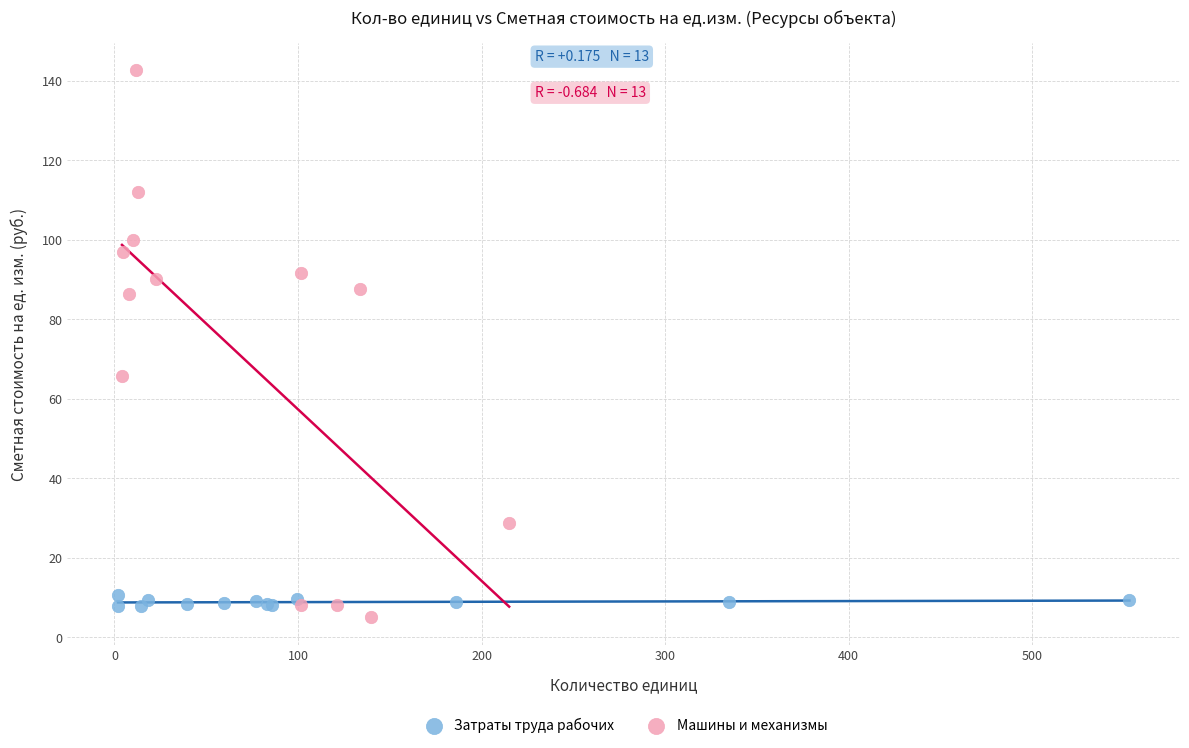

Which series has the widest spread of Y values?

Машины и механизмы